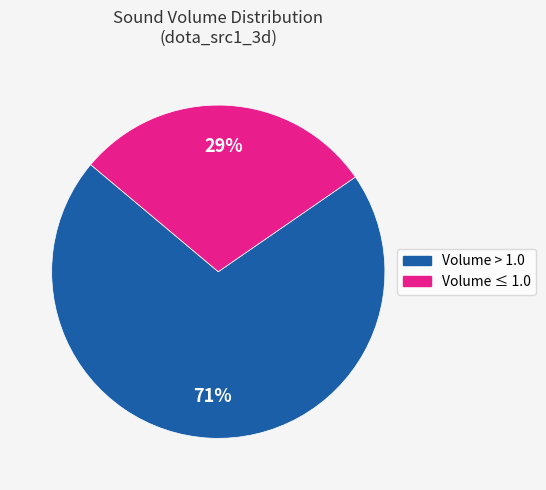

Does any single category account for the majority?

Yes